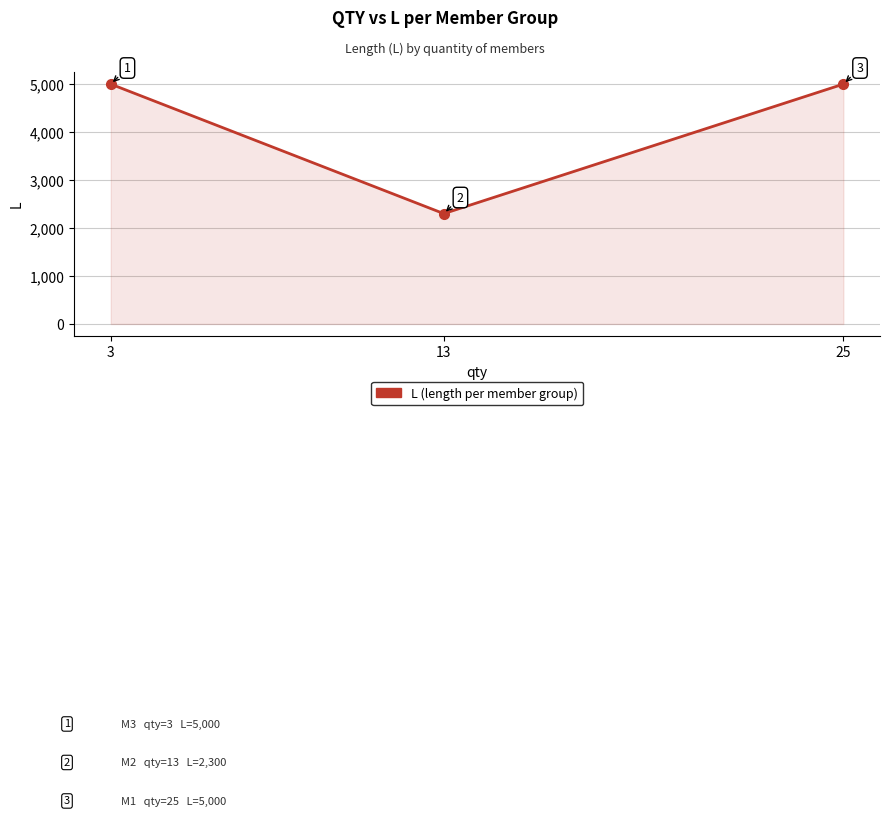

How many lines are shown in the chart?

1